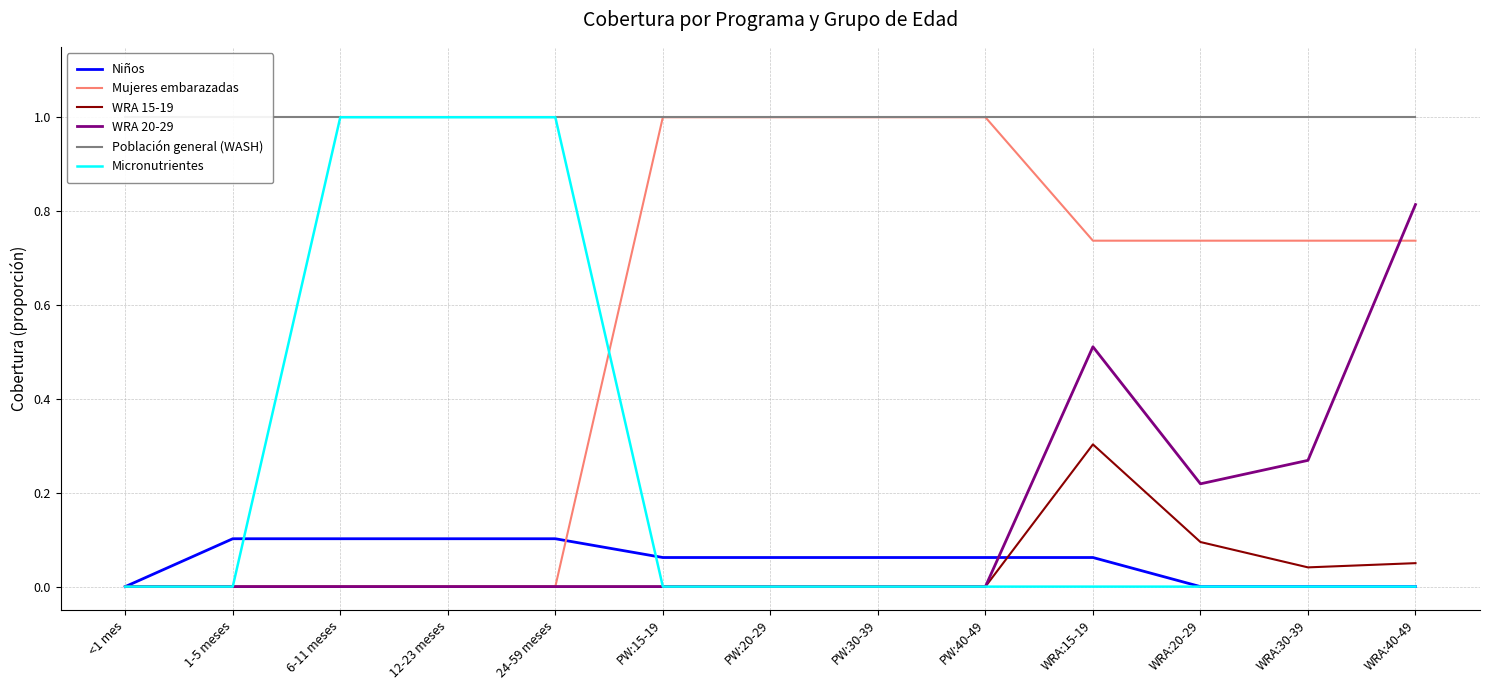

At which label does Micronutrientes reach its minimum?

<1 mes